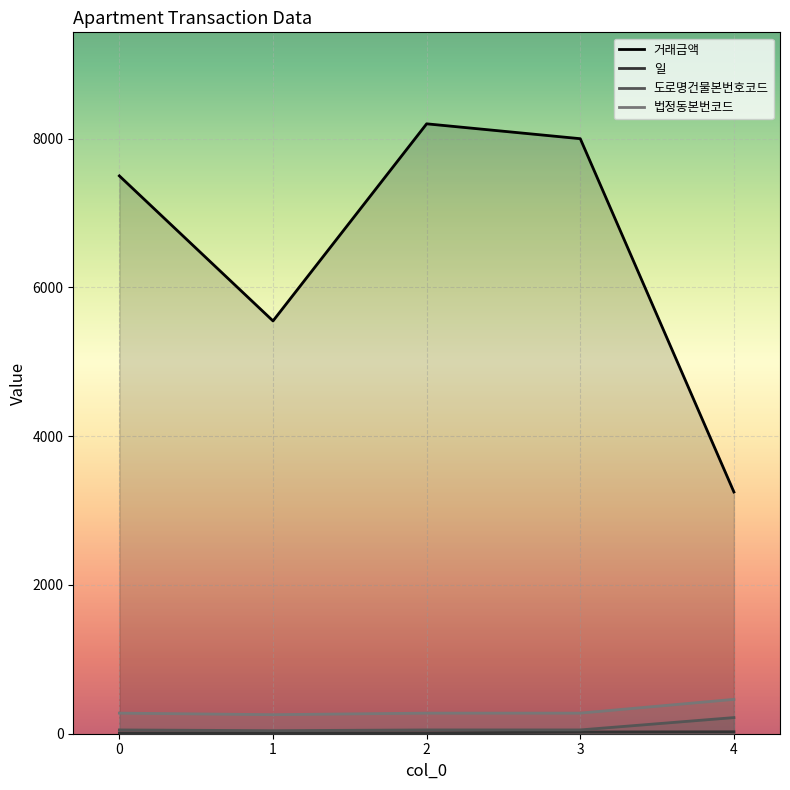

List the series in order of their peak value, highest first.

거래금액, 법정동본번코드, 도로명건물본번호코드, 일